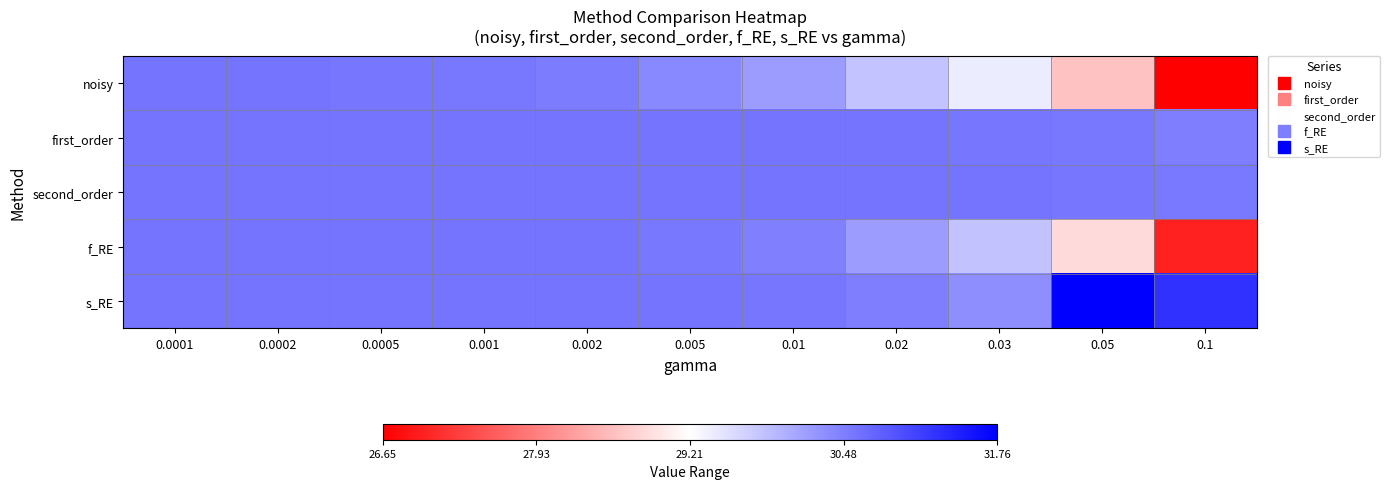

What is the greatest value displayed?

31.8